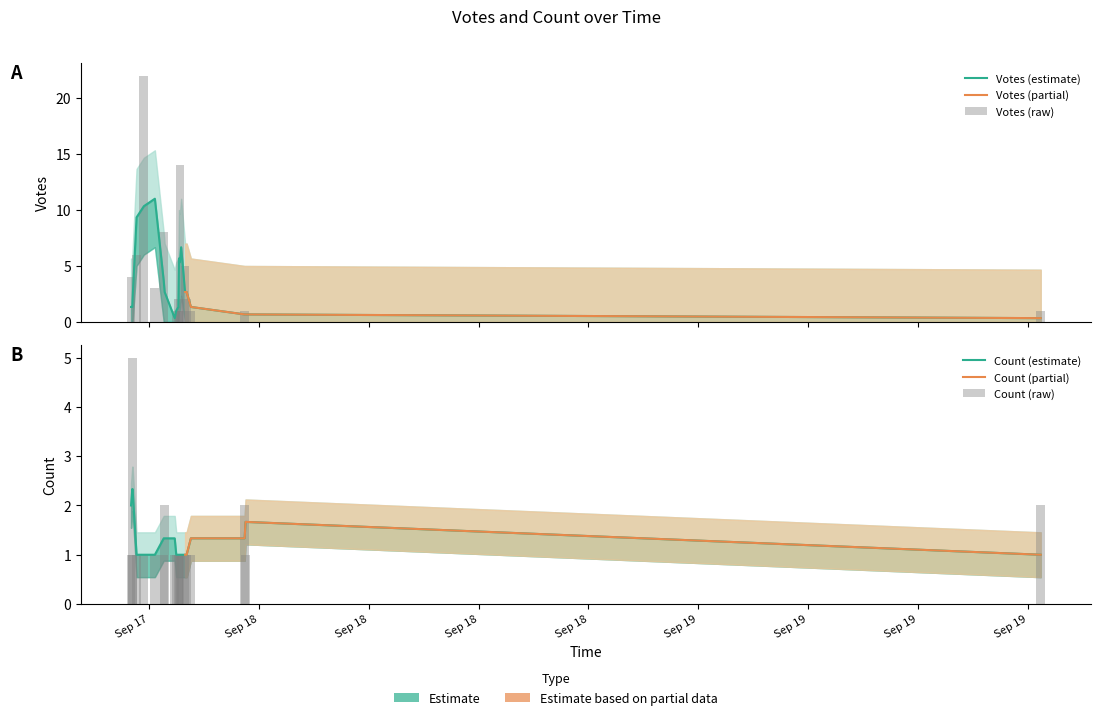

Reading left to right, extract all data points from this chart.

Votes: 2019-09-17 17:20=6	2019-09-17 17:44=22	2019-09-17 23:14=1	2019-09-17 17:02=4	2019-09-17 18:20=3	2019-09-17 19:42=14	2019-09-17 18:49=8	2019-09-17 19:39=1	2019-09-17 17:06=0	2019-09-17 20:04=2	2019-09-17 19:59=5	2019-09-17 19:25=0	2019-09-17 18:52=0	2019-09-17 17:07=0	2019-09-19 18:41=1	2019-09-17 23:17=0	2019-09-17 20:18=1	2019-09-17 19:46=1	2019-09-17 19:37=2	2019-09-17 19:30=1
Count: 2019-09-17 17:20=1	2019-09-17 17:44=1	2019-09-17 23:14=2	2019-09-17 17:02=1	2019-09-17 18:20=1	2019-09-17 19:42=1	2019-09-17 18:49=1	2019-09-17 19:39=1	2019-09-17 17:06=5	2019-09-17 20:04=1	2019-09-17 19:59=1	2019-09-17 19:25=1	2019-09-17 18:52=2	2019-09-17 17:07=1	2019-09-19 18:41=2	2019-09-17 23:17=1	2019-09-17 20:18=1	2019-09-17 19:46=1	2019-09-17 19:37=1	2019-09-17 19:30=1